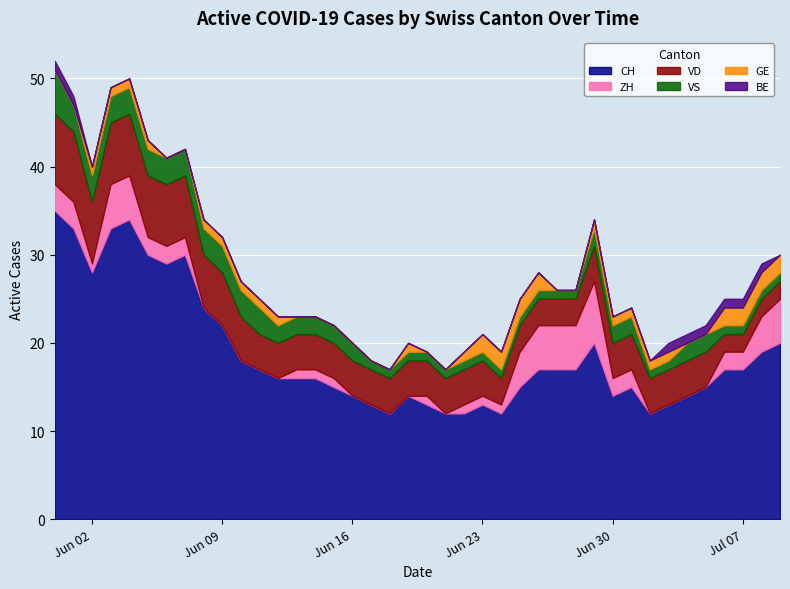

Read the CH value at 24, to the nearest 10.

10